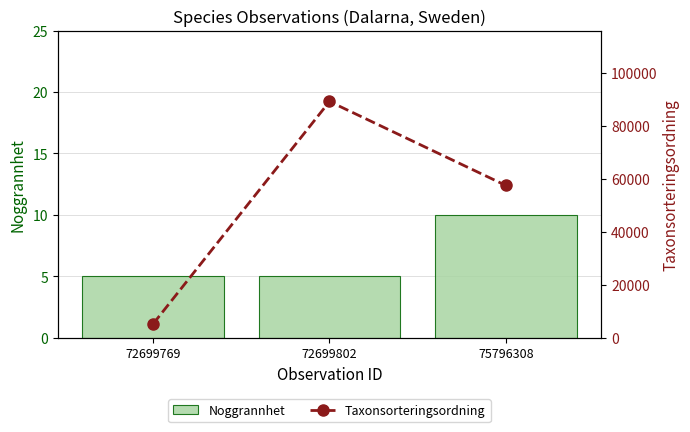

At which label does Taxonsorteringsordning first exceed 57435?

72699802